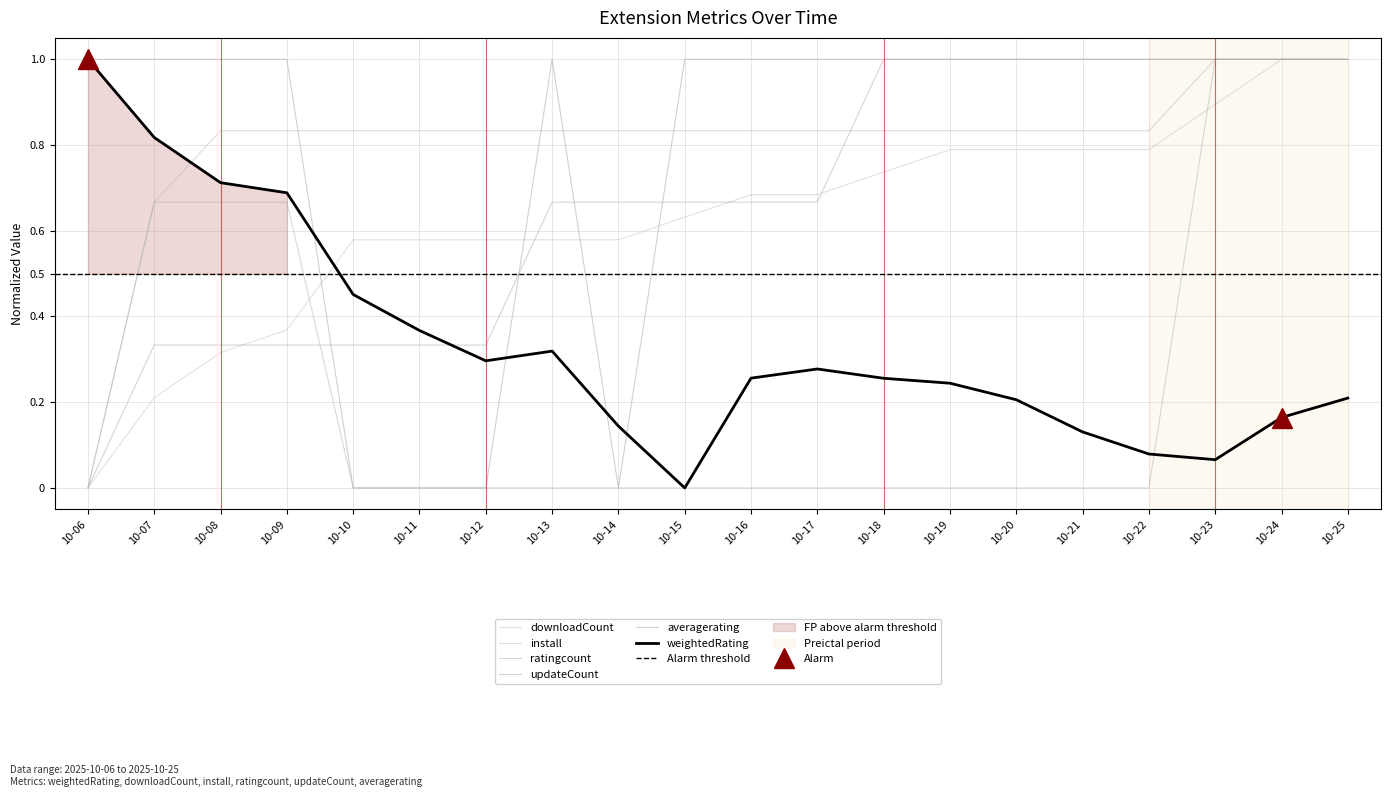

Read the weightedRating value at 2025-10-19.

0.2